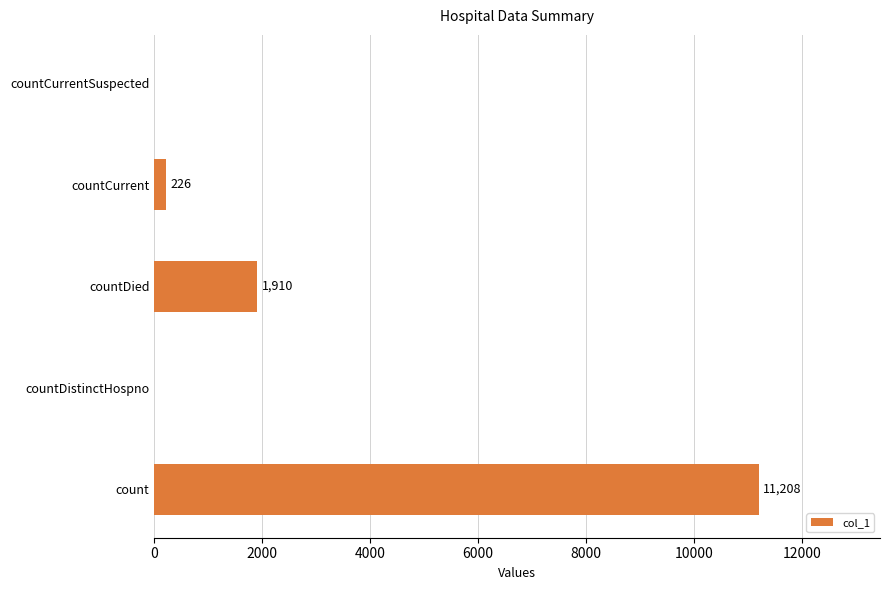

What is the change in value from countDied to countCurrent?

-1684